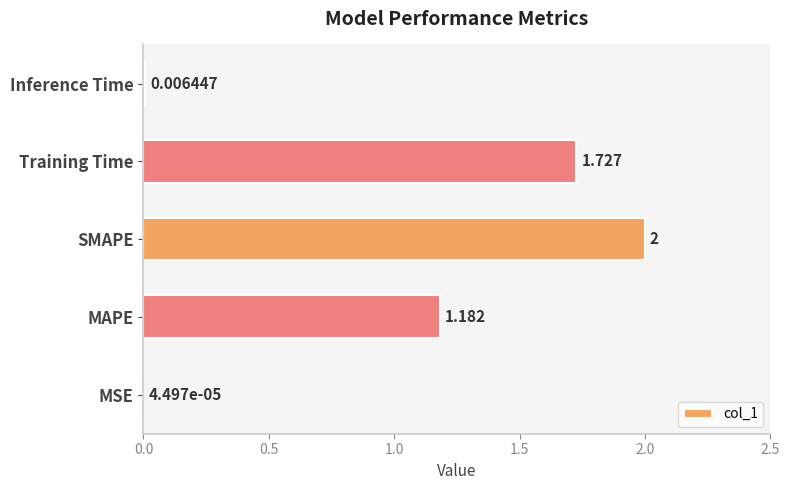

At which category does the chart reach its peak across all series?

SMAPE